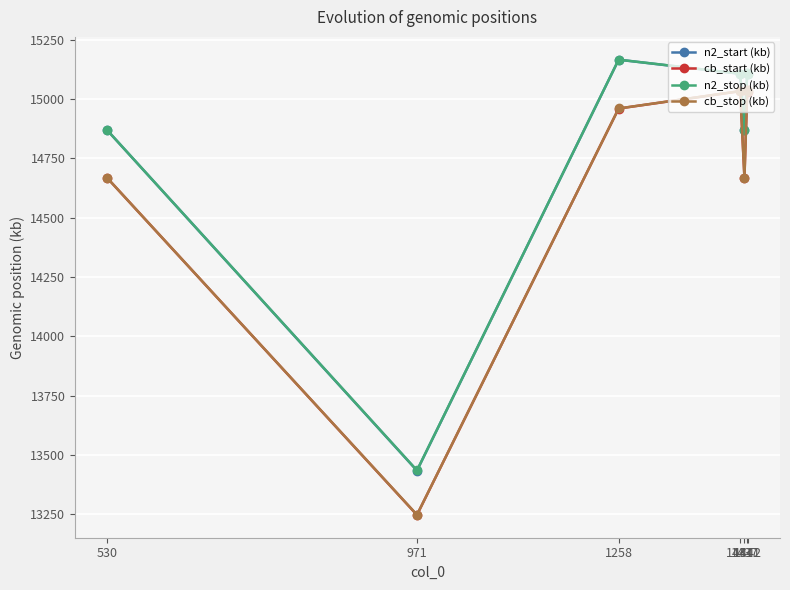

True or false: cb_start (kb) and n2_start (kb) cross at least once.

False